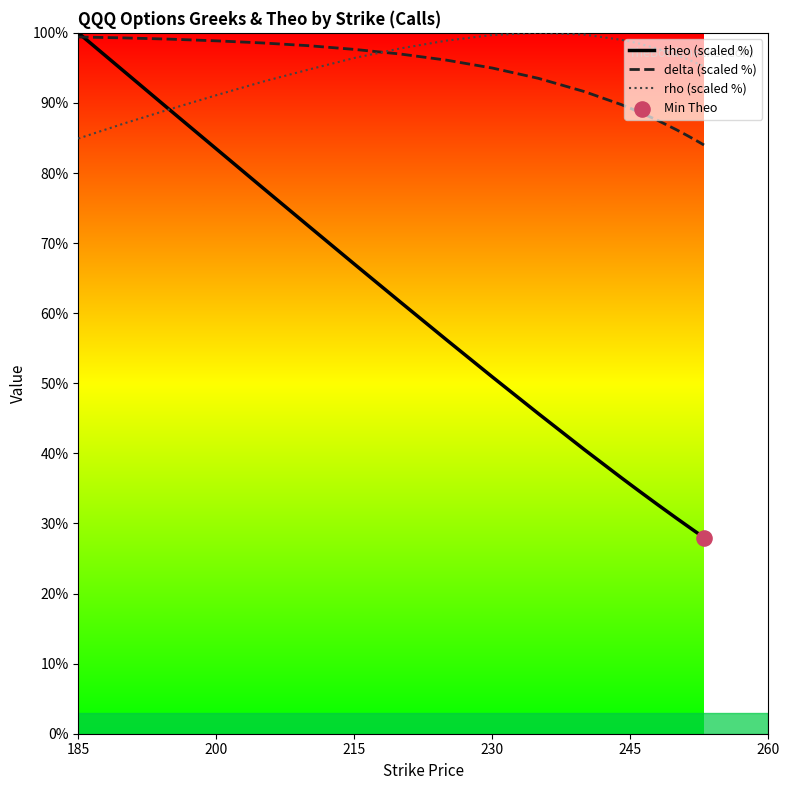

Which series has the largest total across all categories?

rho (scaled %)